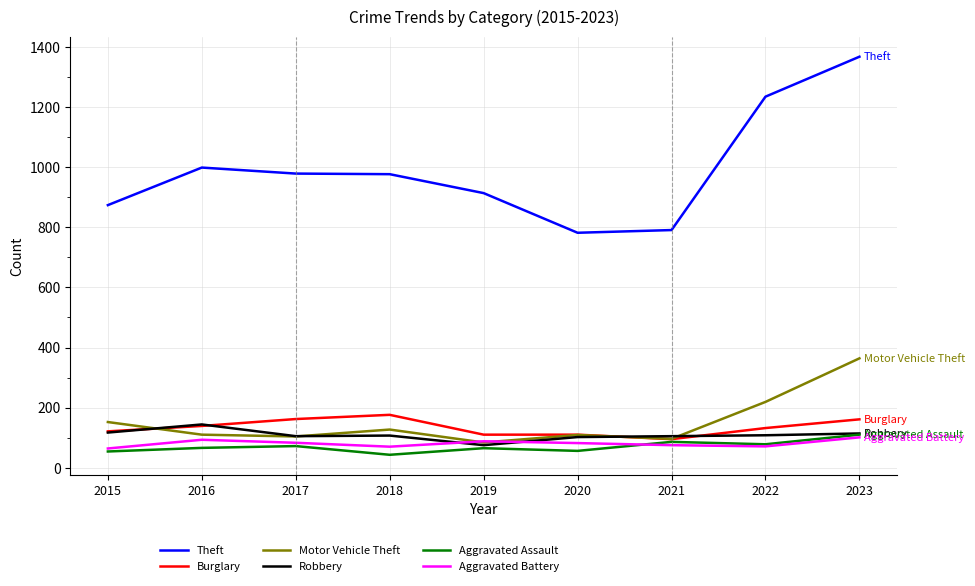

At which label does Robbery reach its peak?

2016